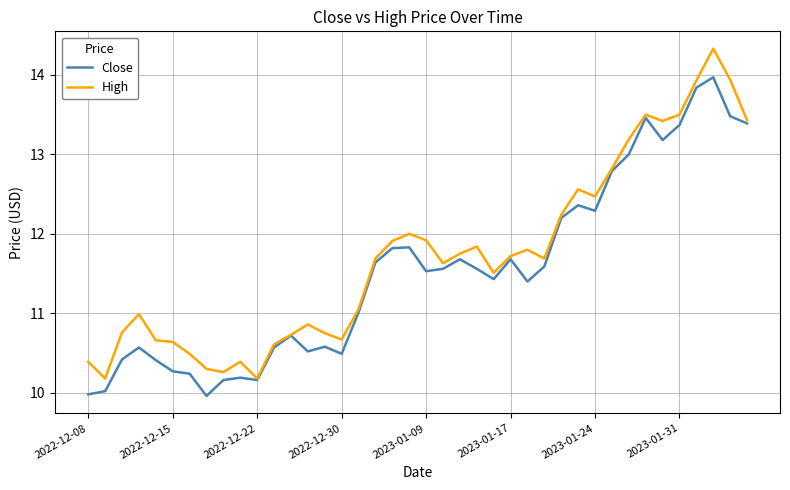

True or false: Close has more than 0 points higher than both neighbors.

True